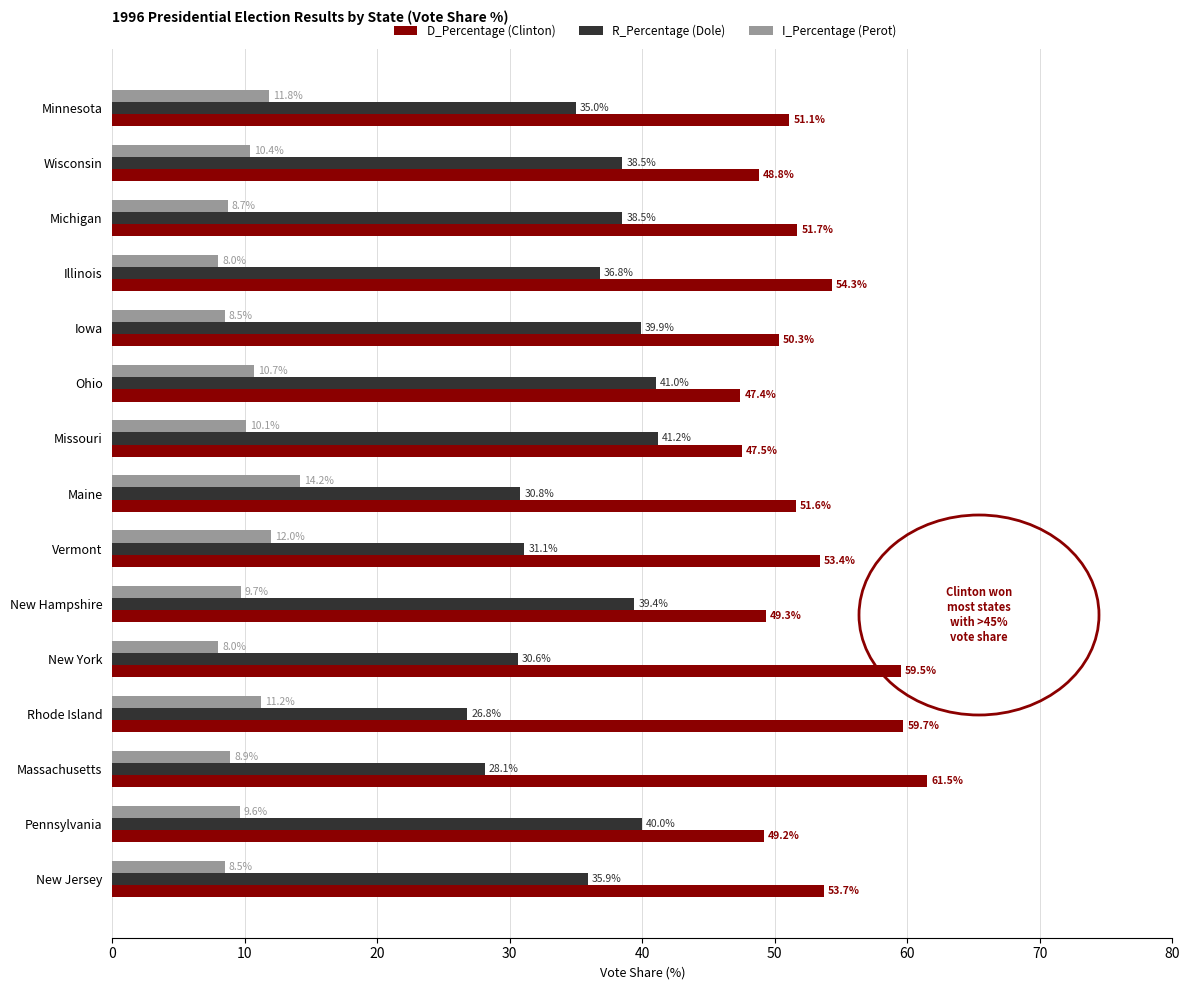

At how many categories does at least one series exceed 9?

15